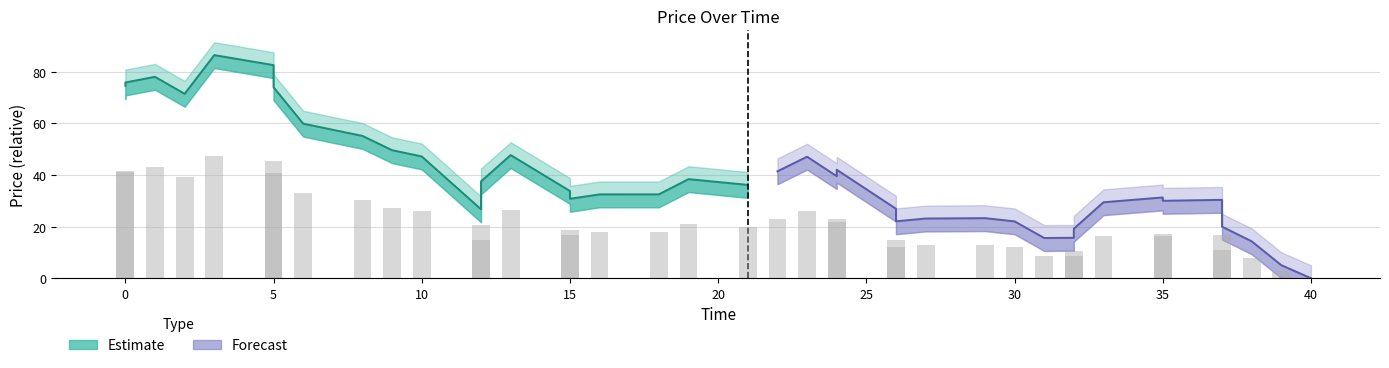

The value of maxprice at 20 is 30601.9. True or false?

False